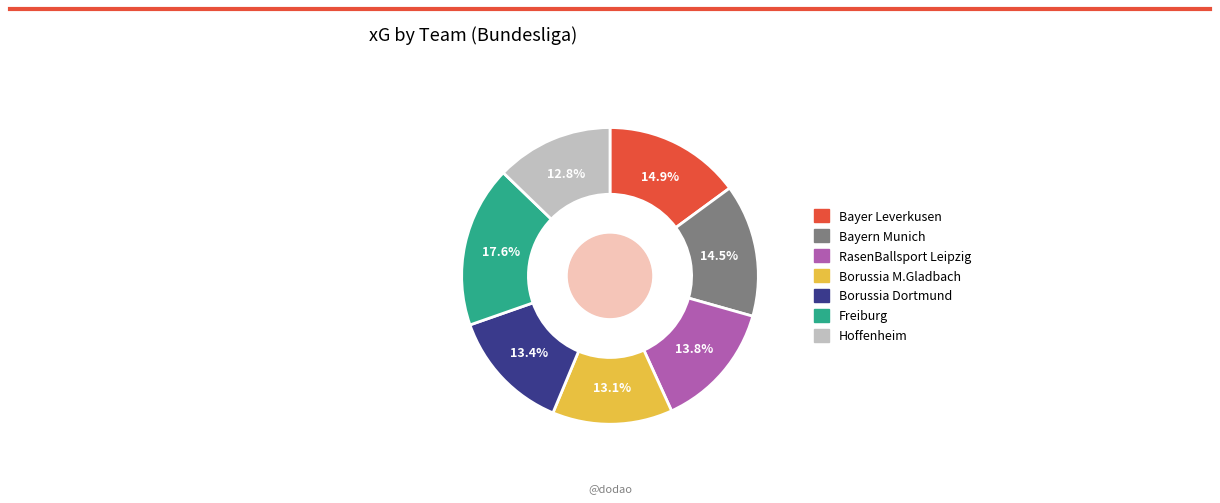

What is the largest slice in the pie chart?

Freiburg